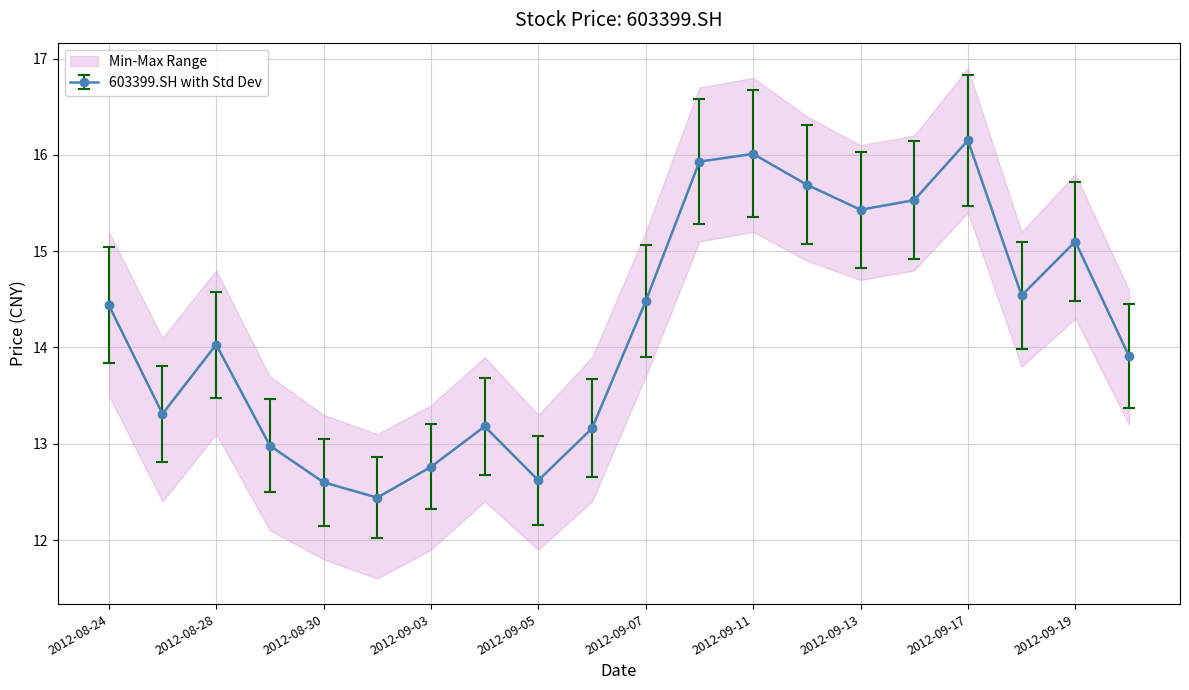

Which label corresponds to the smallest value in the chart?

2012-08-31